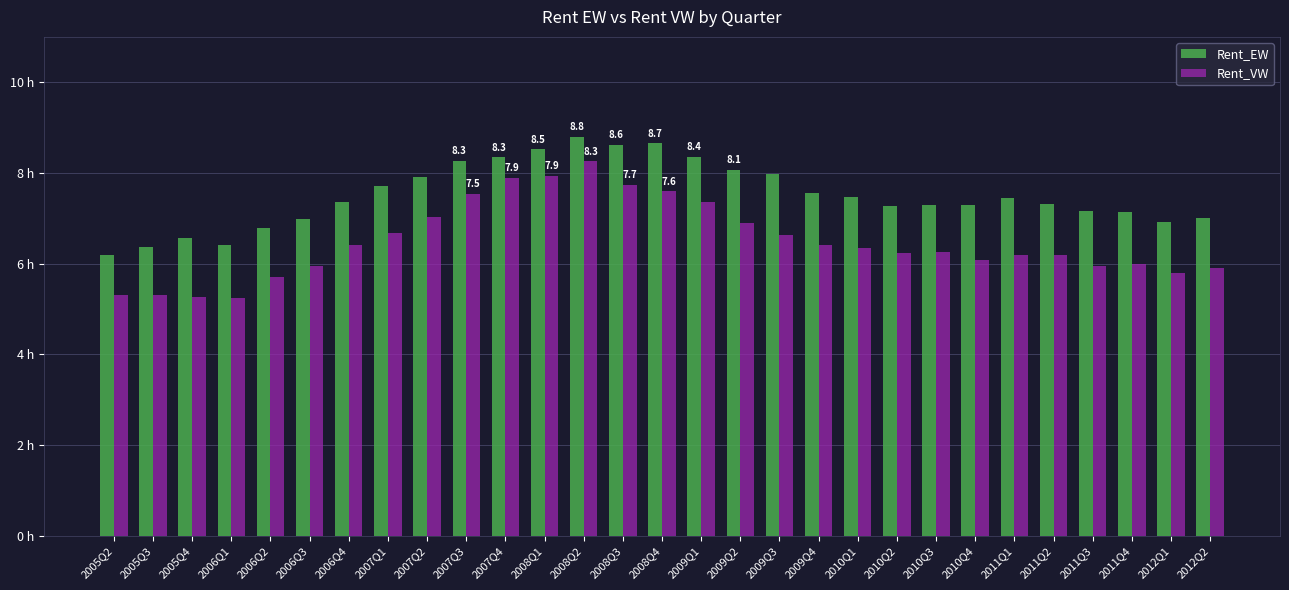

What are all the series names shown in the legend?

Rent_EW, Rent_VW